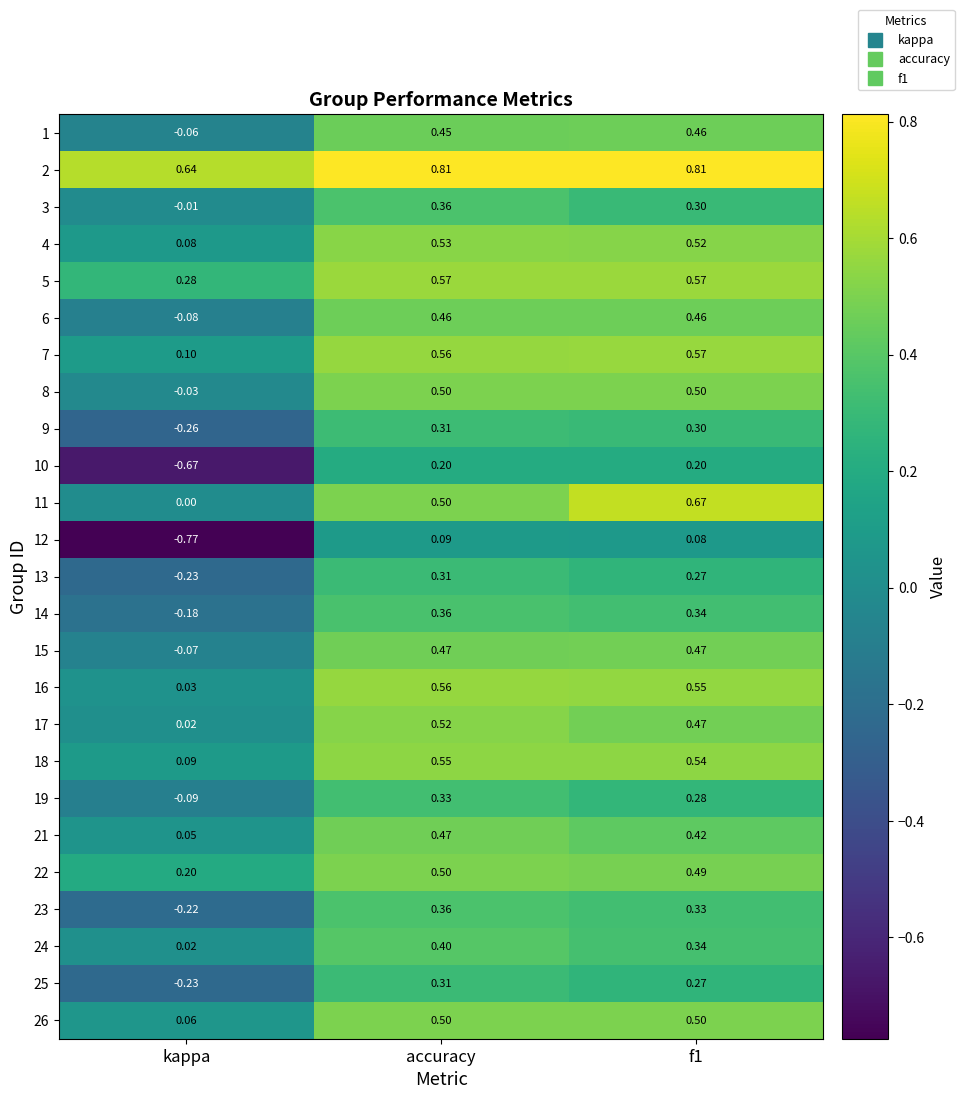

At which label does 16 reach its minimum?

kappa